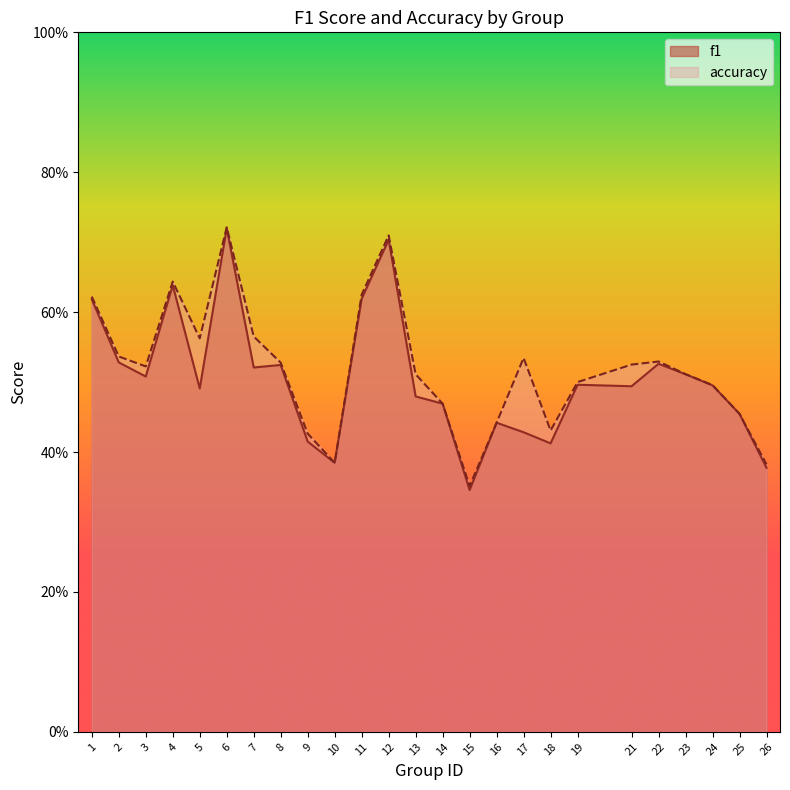

In accuracy, how many points are higher than both neighbors (excluding endpoints)?

5